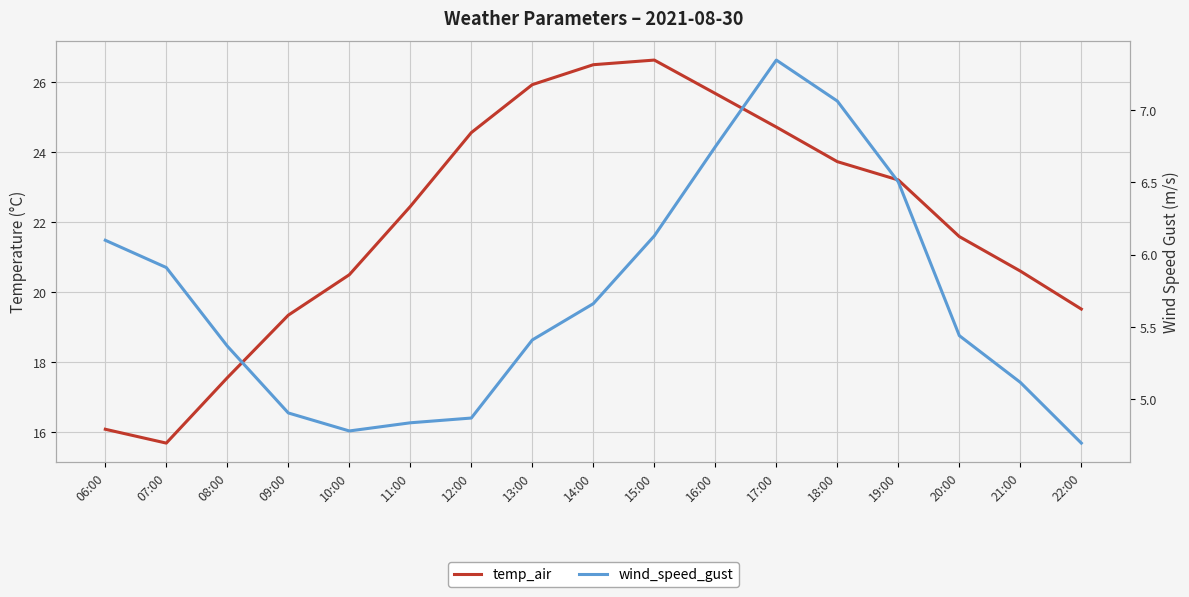

True or false: wind_speed_gust and temp_air cross at least once.

False